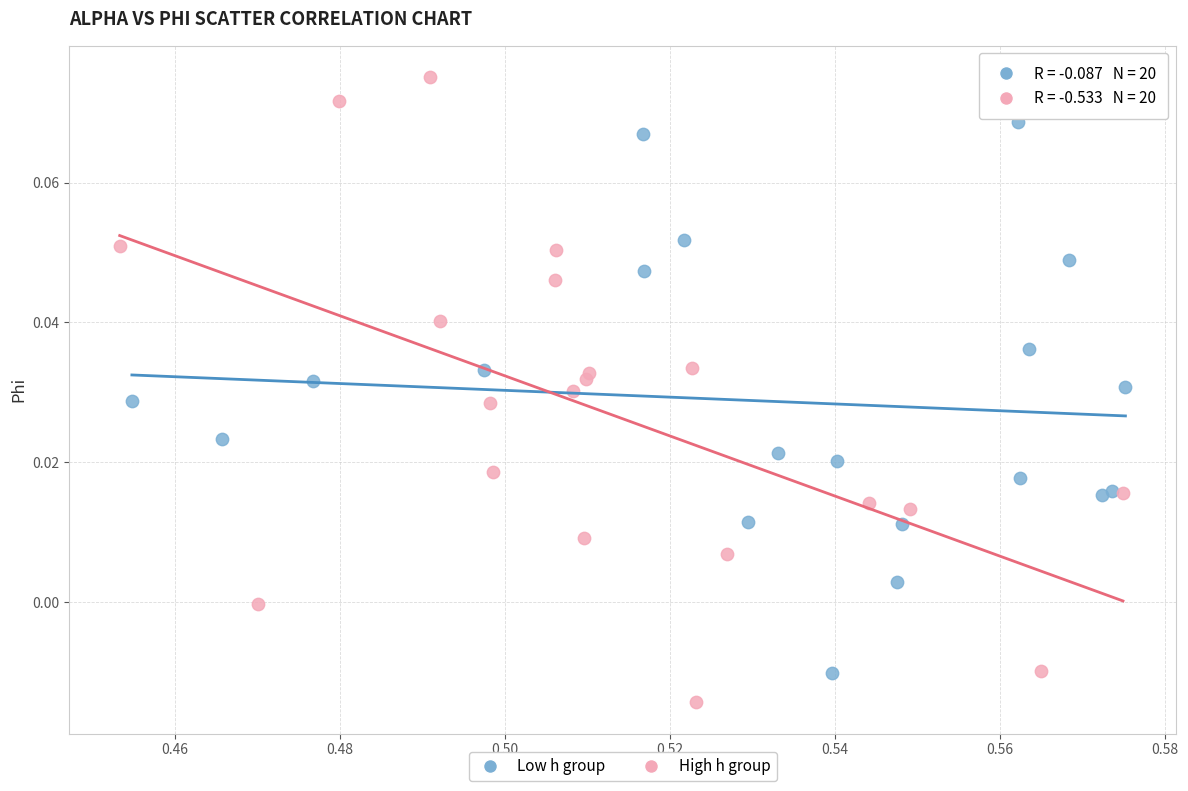

Which series contains the highest Y value?

High h group